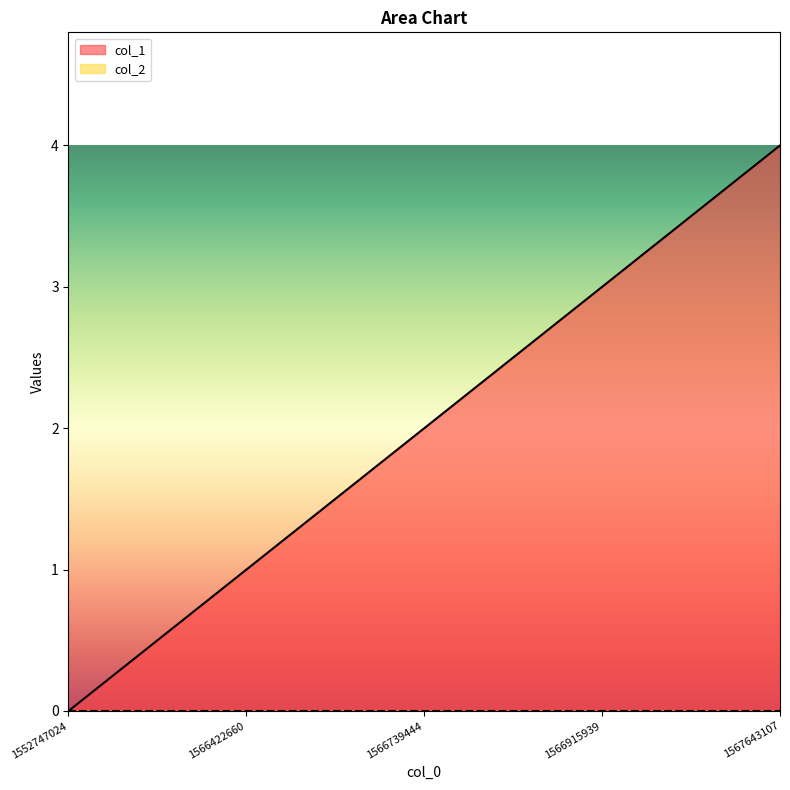

The value at 1552747024 is 0. True or false?

True